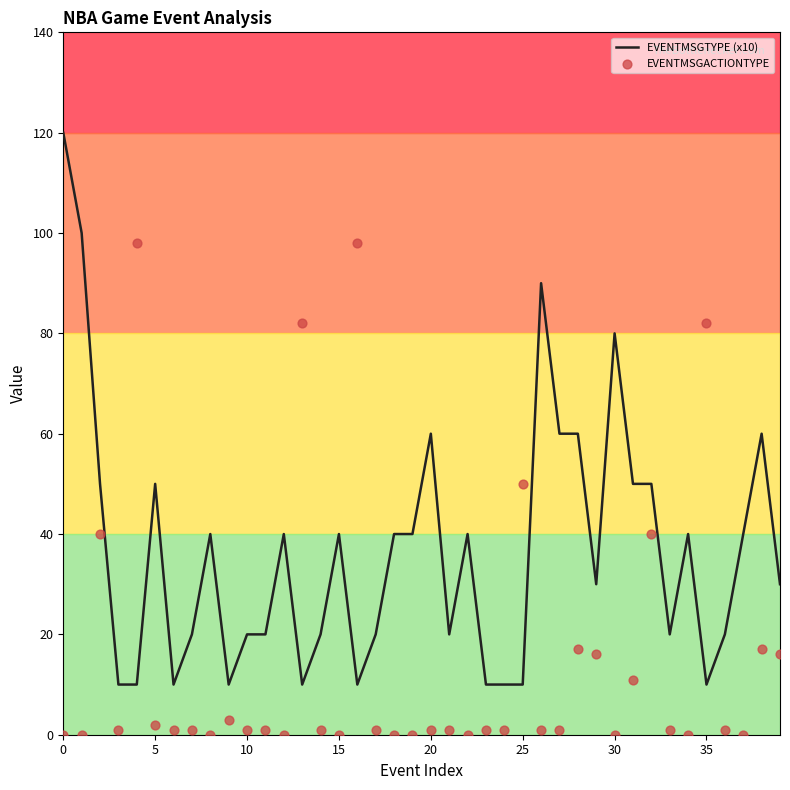

Is the value of EVENTMSGTYPE (x10) at 36 greater than the value of EVENTMSGACTIONTYPE at 14?

Yes